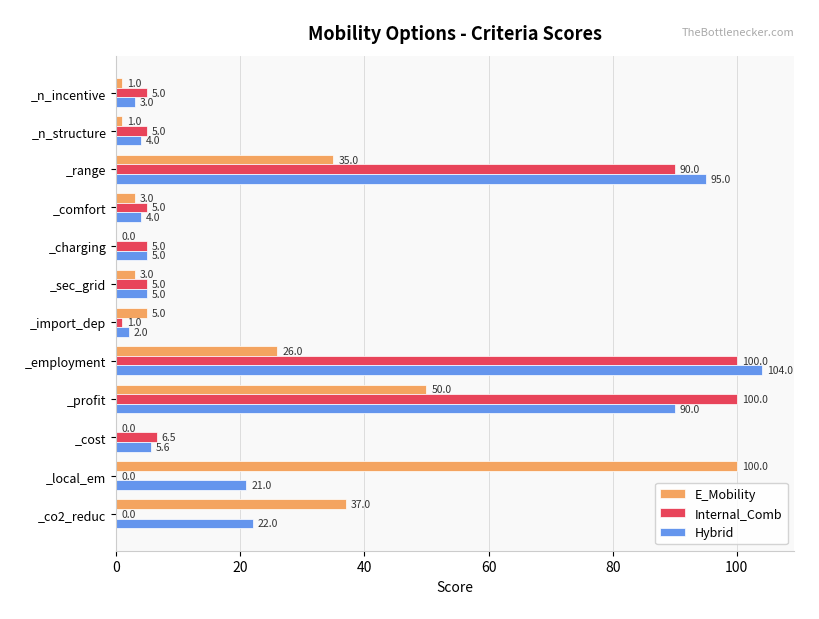

What is the average value of the E_Mobility series?

21.8